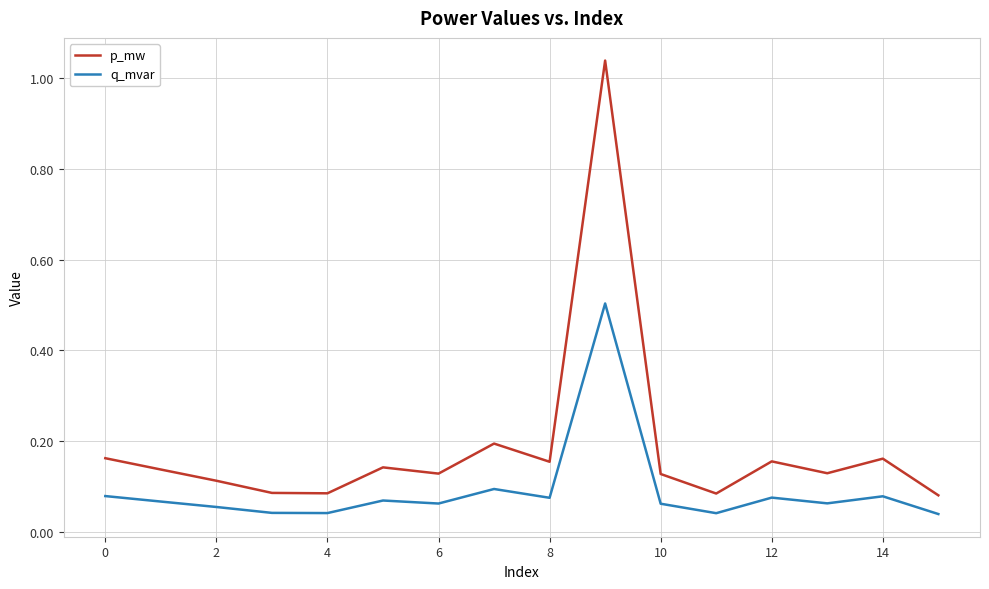

Does the chart have visible grid lines?

Yes